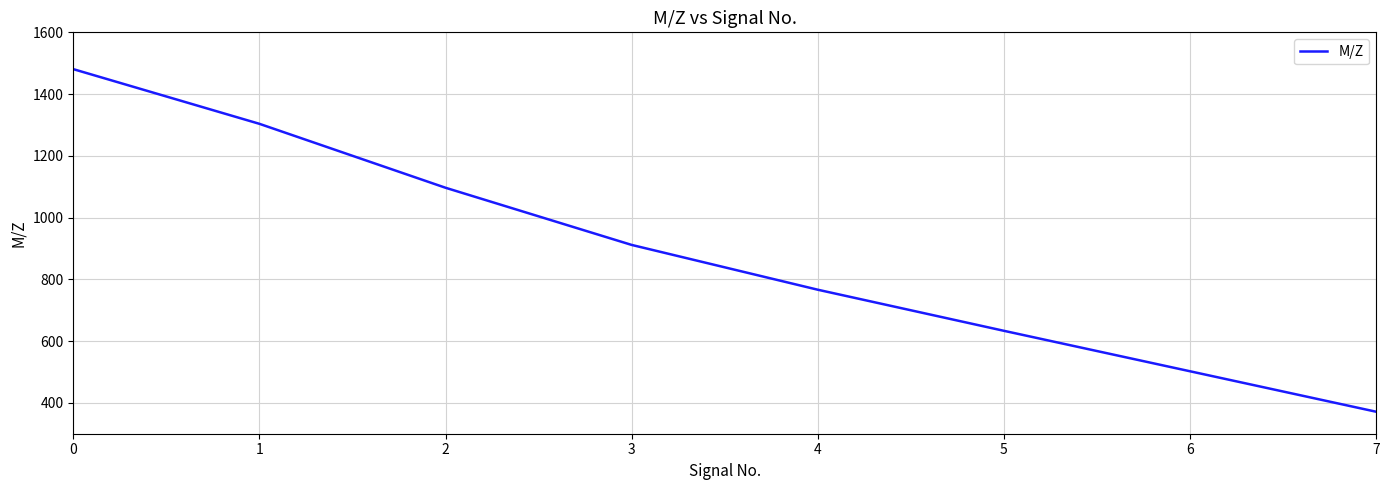

Where is the data nearest to the value 925?

3